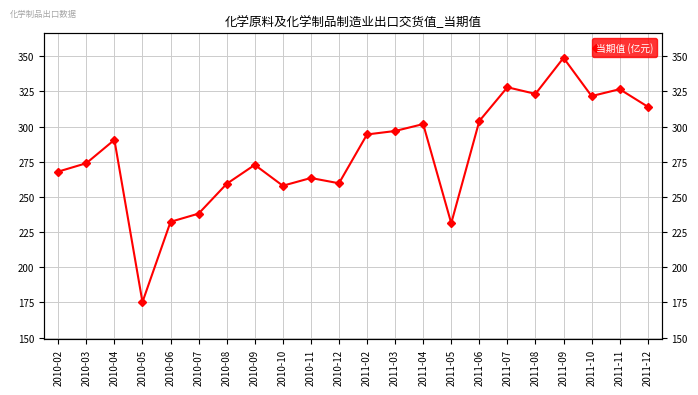

Reading right to left, transcribe all the data shown in this chart.

2011-12=314.1	2011-11=326.6	2011-10=321.7	2011-09=348.9	2011-08=323.2	2011-07=328.0	2011-06=304.0	2011-05=231.3	2011-04=301.8	2011-03=296.9	2011-02=294.4	2010-12=259.7	2010-11=263.4	2010-10=257.9	2010-09=272.8	2010-08=259.3	2010-07=238.1	2010-06=232.3	2010-05=175.2	2010-04=290.6	2010-03=273.9	2010-02=268.0